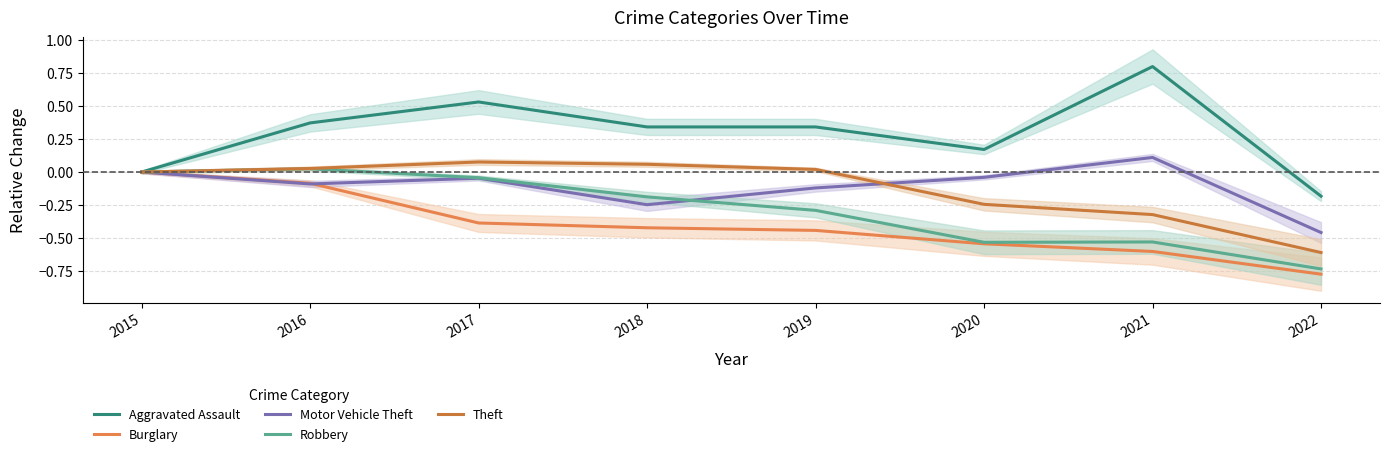

Is it true that Robbery equals -0.5 at 2020?

True